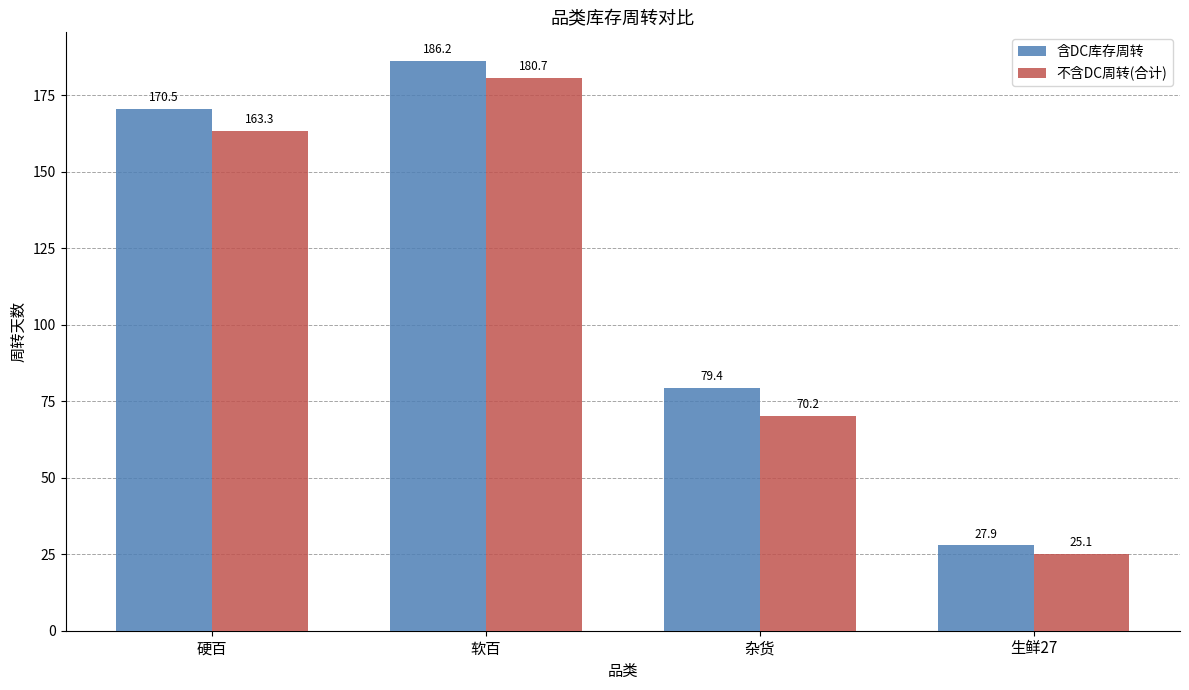

What is the value of the 含DC库存周转 bar at the 1st from the left?

170.5